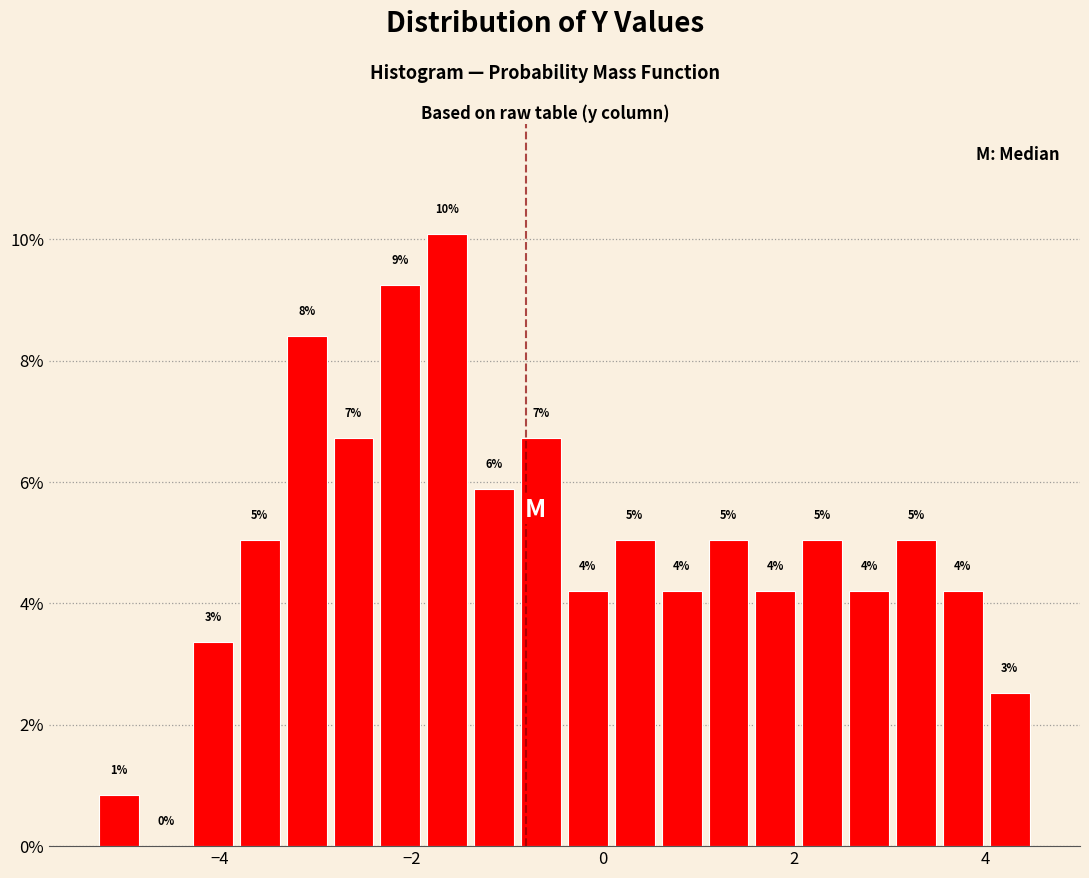

Read against the x-axis, roughly where is the centre of the tallest bar?

-1.6